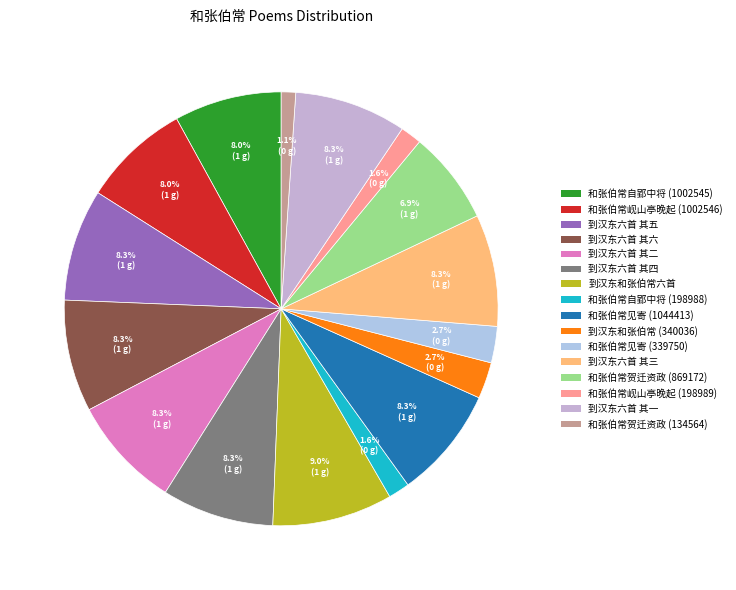

Rank the categories by value from lowest to highest.

和张伯常贺迁资政 (134564), 和张伯常自郢中将及敝境先寄长句 (198988), 和张伯常岘山亭晚起元韵 (198989), 和张伯常见寄 (339750), 到汉东和张伯常 (340036), 和张伯常贺迁资政 (869172), 和张伯常自郢中将及敝境先寄长句 (1002545), 和张伯常岘山亭晚起元韵 (1002546), 和张伯常见寄 (1044413), 到汉东和张伯常六首 其一 (1044537), 到汉东和张伯常六首 其二 (1044538), 到汉东和张伯常六首 其三 (1044539), 到汉东和张伯常六首 其四 (1044540), 到汉东和张伯常六首 其五 (1044541), 到汉东和张伯常六首 其六 (1044542), 到汉东和张伯常六首 (1121899)